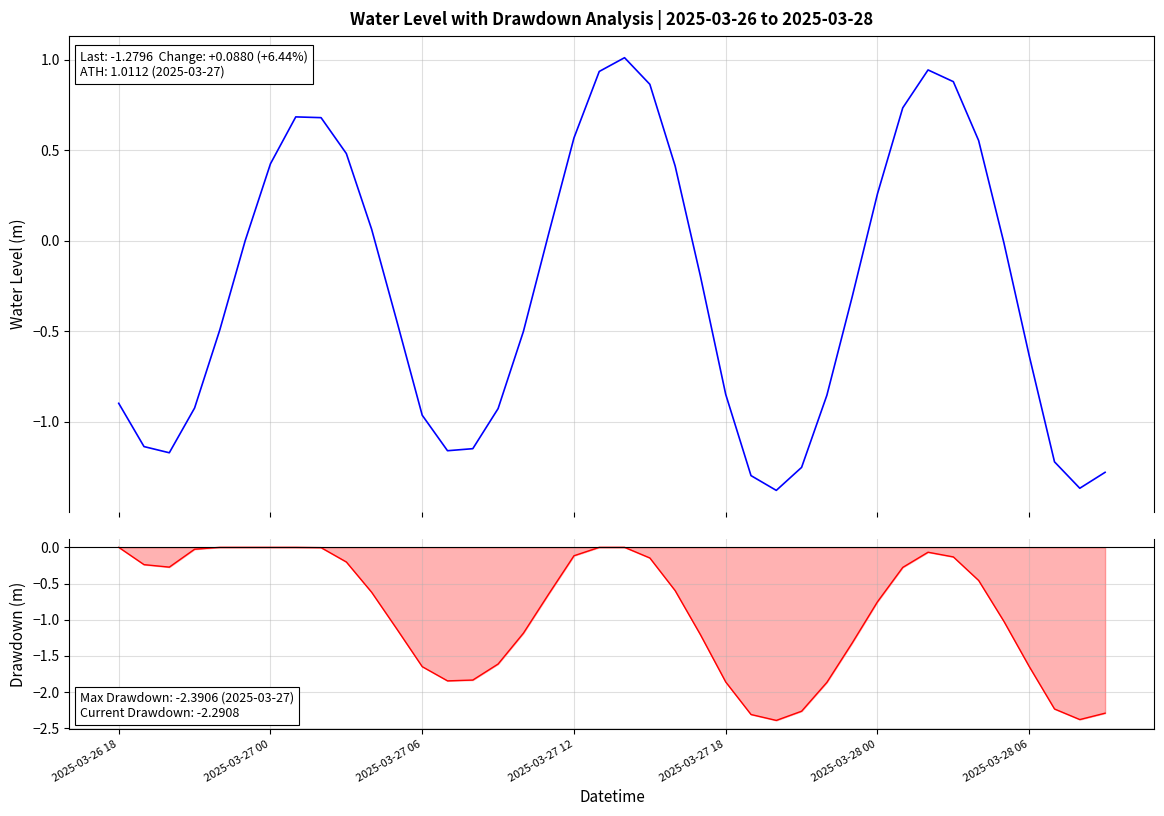

How many data points in Water Level (m) are less than 0?

24